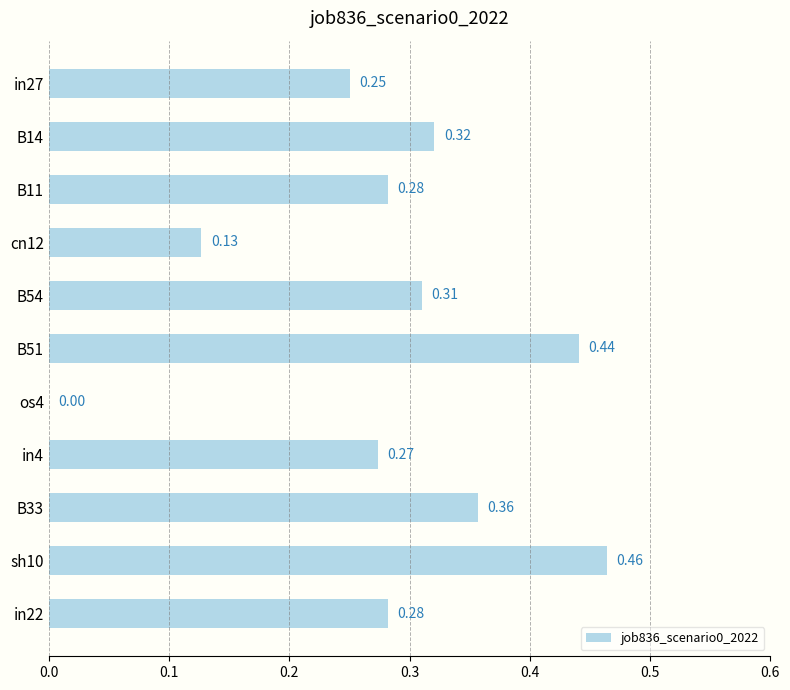

What is the sum of all values?

3.1